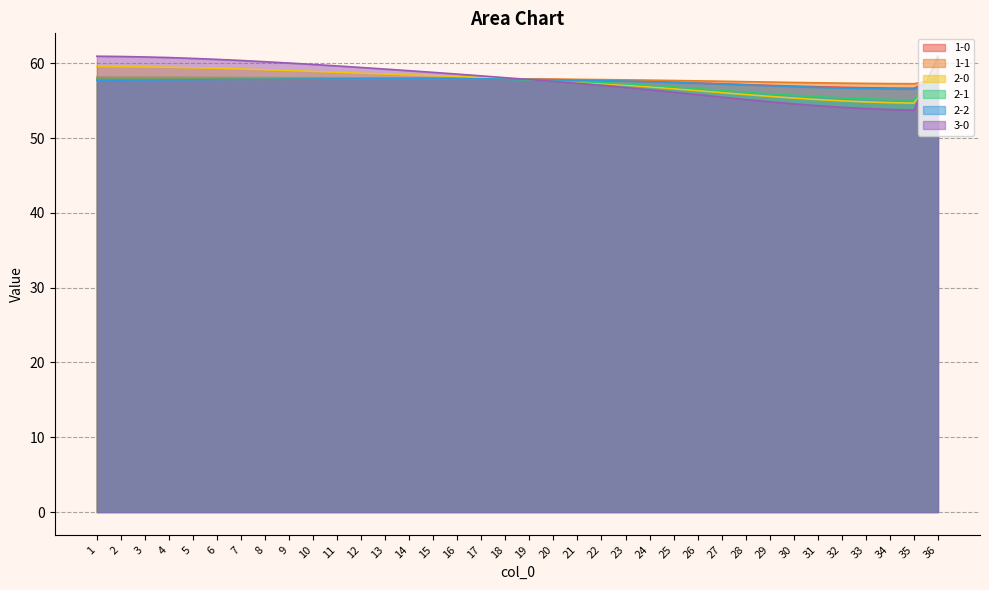

At which label is 1-0 closest to 57?

30